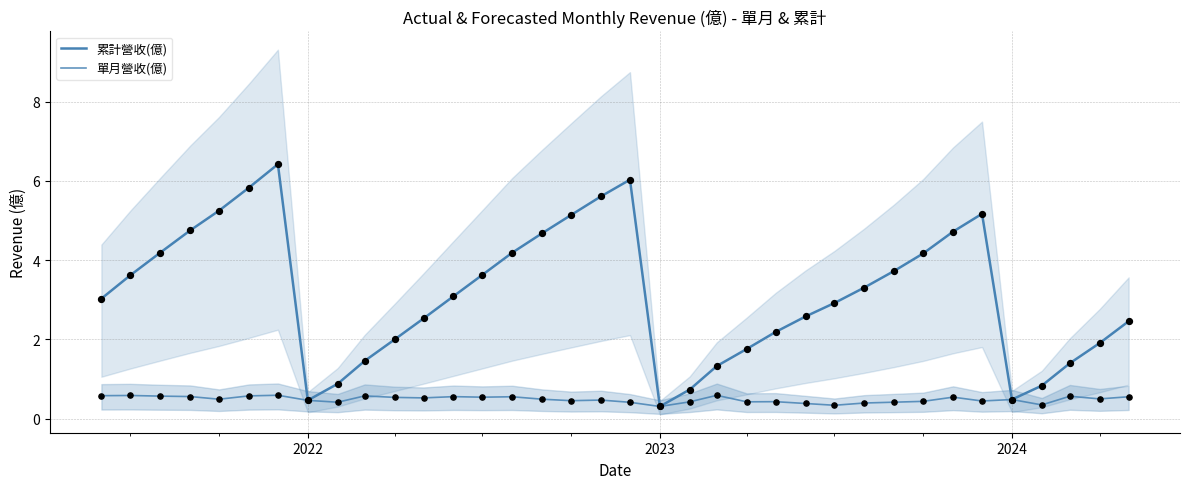

What are all the series names shown in the legend?

累計營收(億), 單月營收(億)